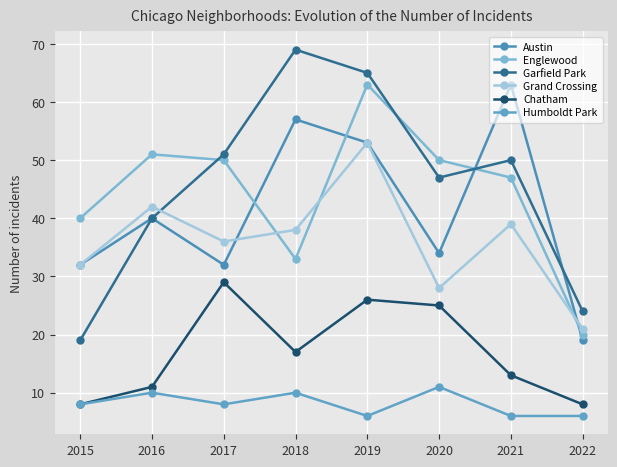

Reading left to right, transcribe all the data shown in this chart.

Austin: 32	40	32	57	53	34	63	19
Englewood: 40	51	50	33	63	50	47	20
Garfield Park: 19	40	51	69	65	47	50	24
Grand Crossing: 32	42	36	38	53	28	39	21
Chatham: 8	11	29	17	26	25	13	8
Humboldt Park: 8	10	8	10	6	11	6	6